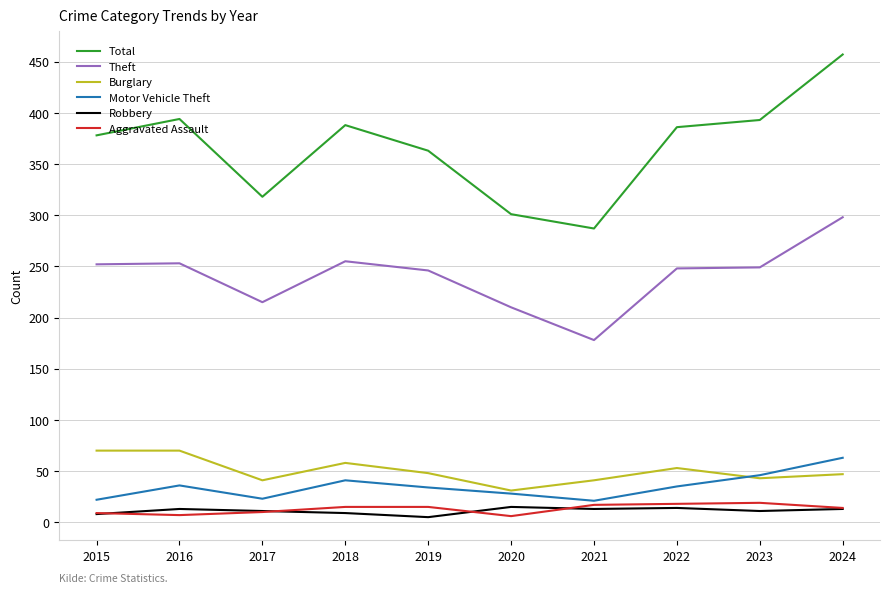

At how many categories does at least one series exceed 407?

1